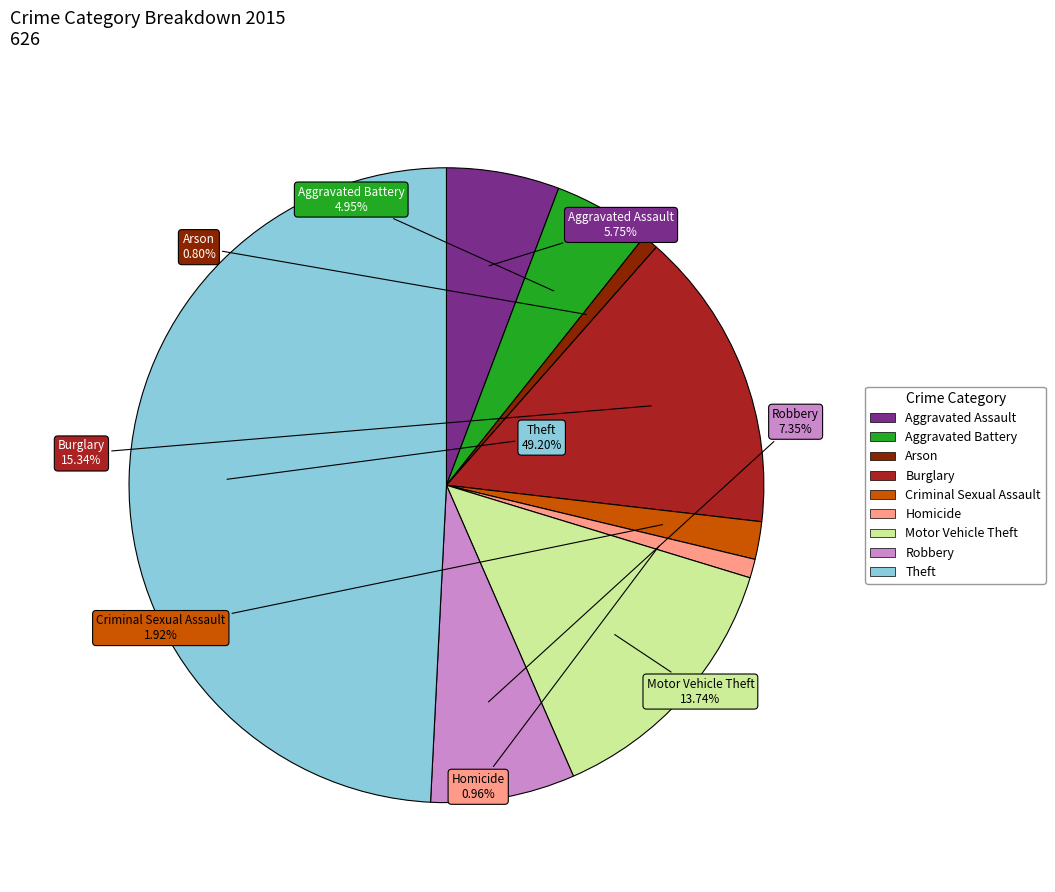

The Homicide slice represents 11% of the pie. True or false?

False